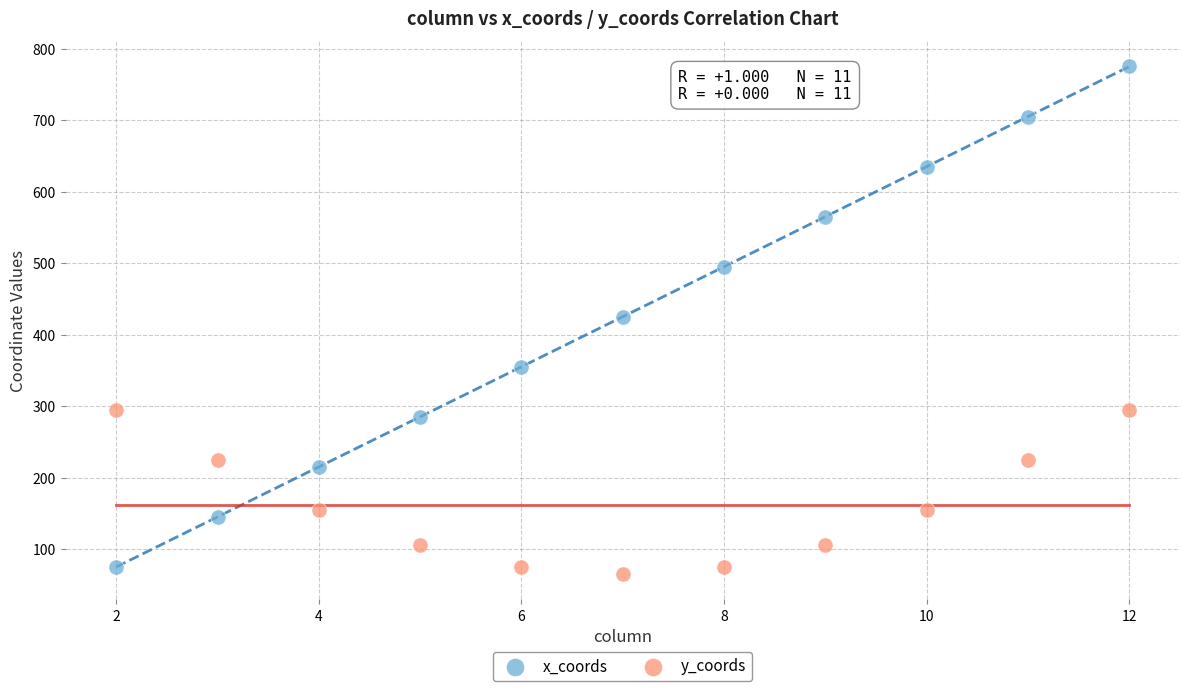

Which series has the widest spread of Y values?

x_coords